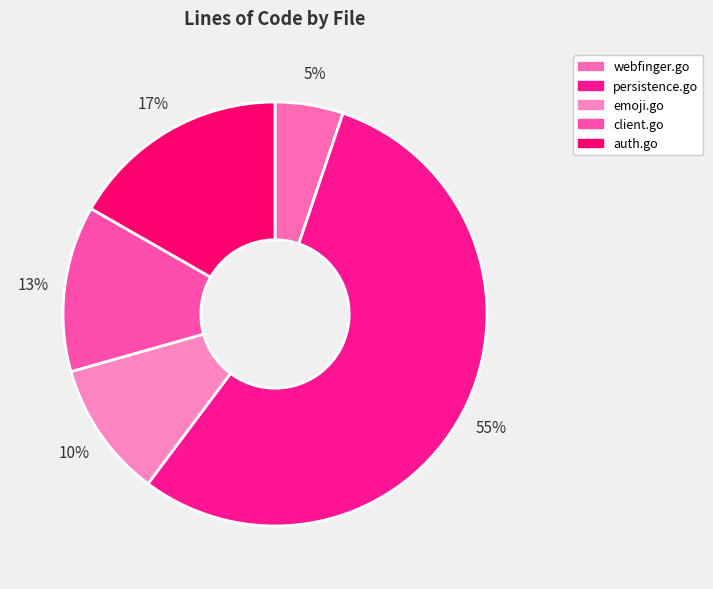

To the nearest percent, what percentage of the pie is webfinger.go?

5%